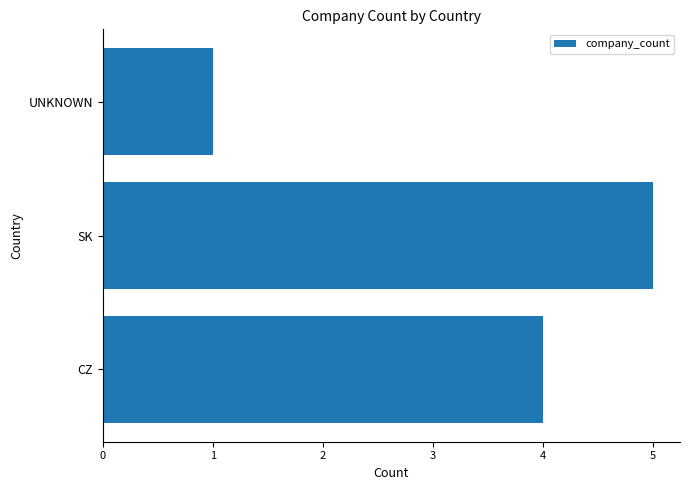

The chart shows a value of 5 at SK. True or false?

True